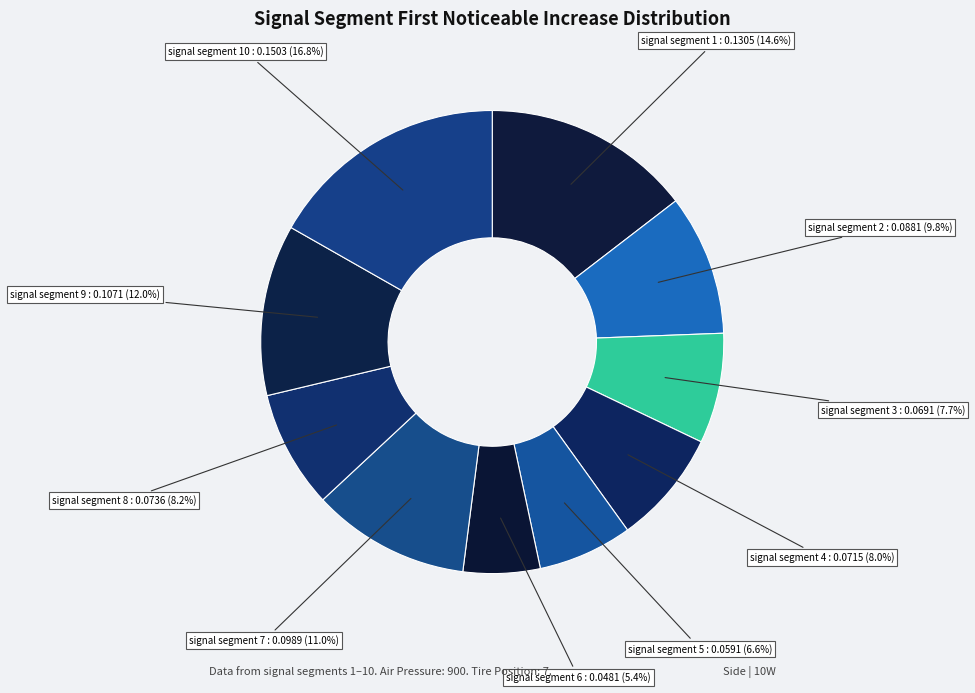

Count the number of slices in the pie.

10